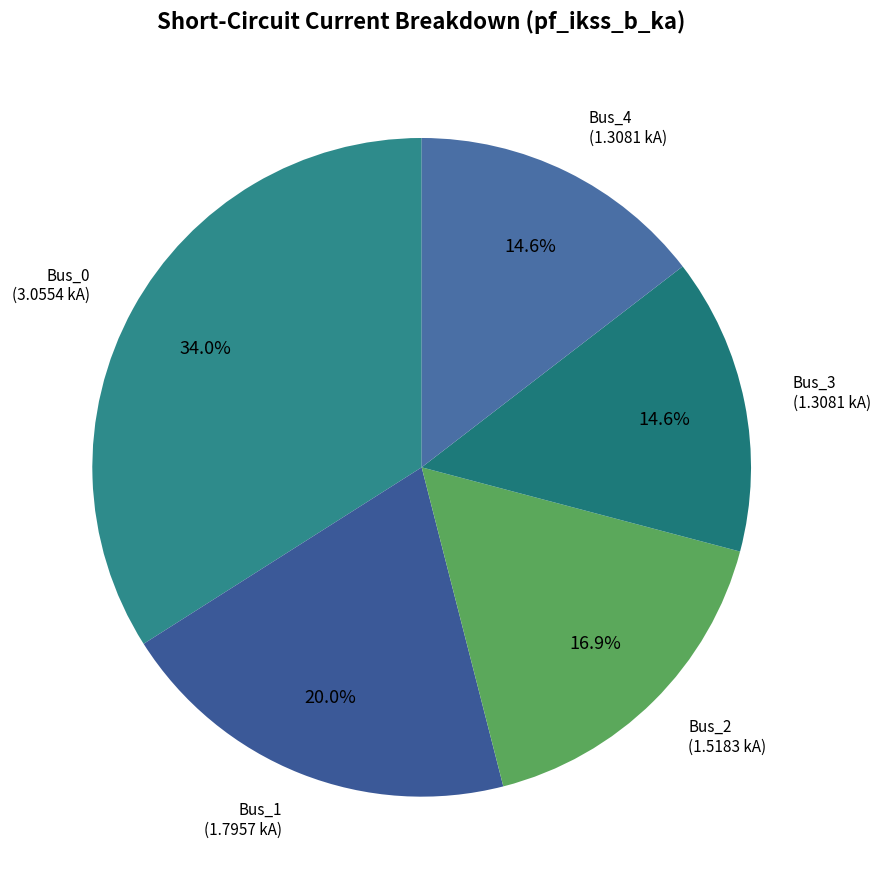

What percentage is NOT represented by Bus_0?

66.0%